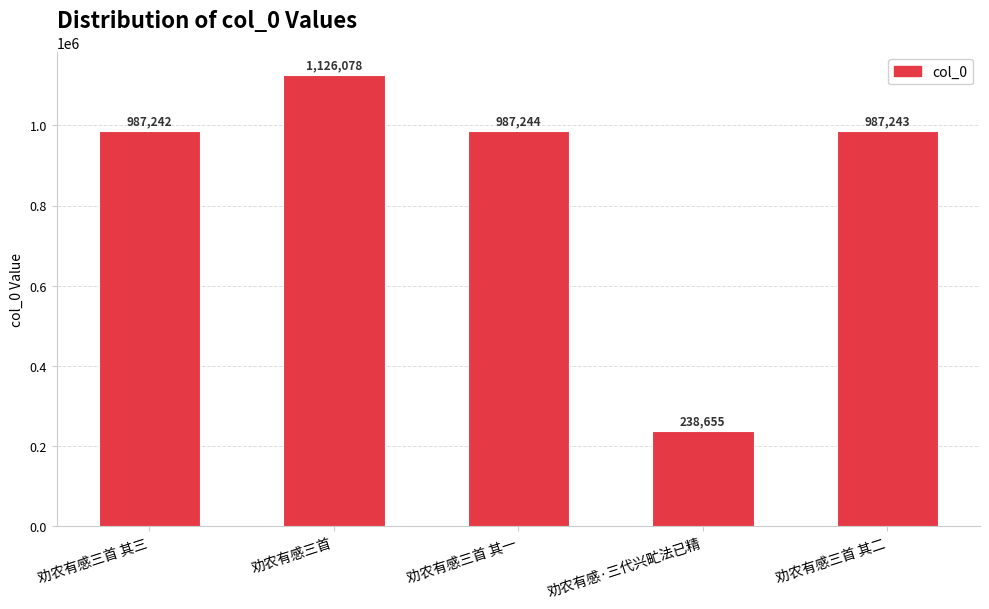

Reading left to right, list all the values displayed in this chart.

987242	1126078	987244	238655	987243